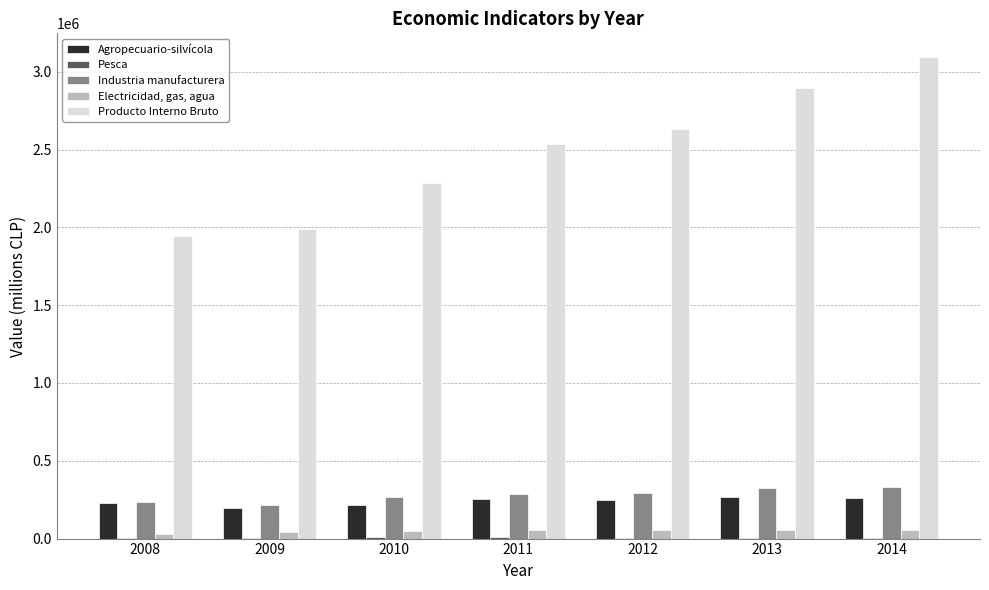

What is the sum of all Industria manufacturera values?

1962603